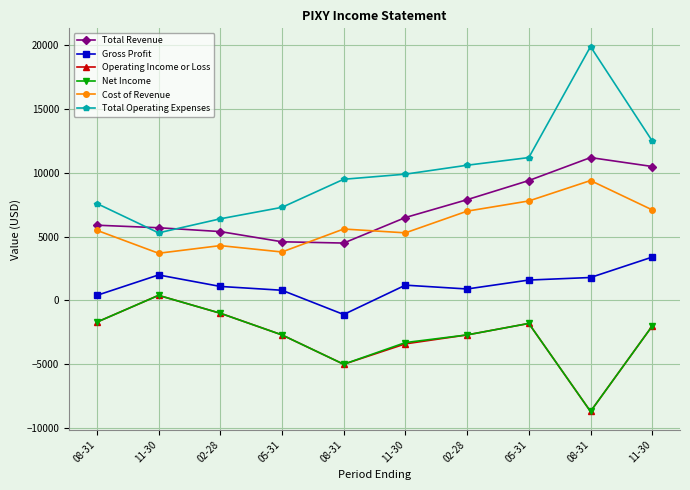

Is it true that Gross Profit equals 3016 at 08-31?

False